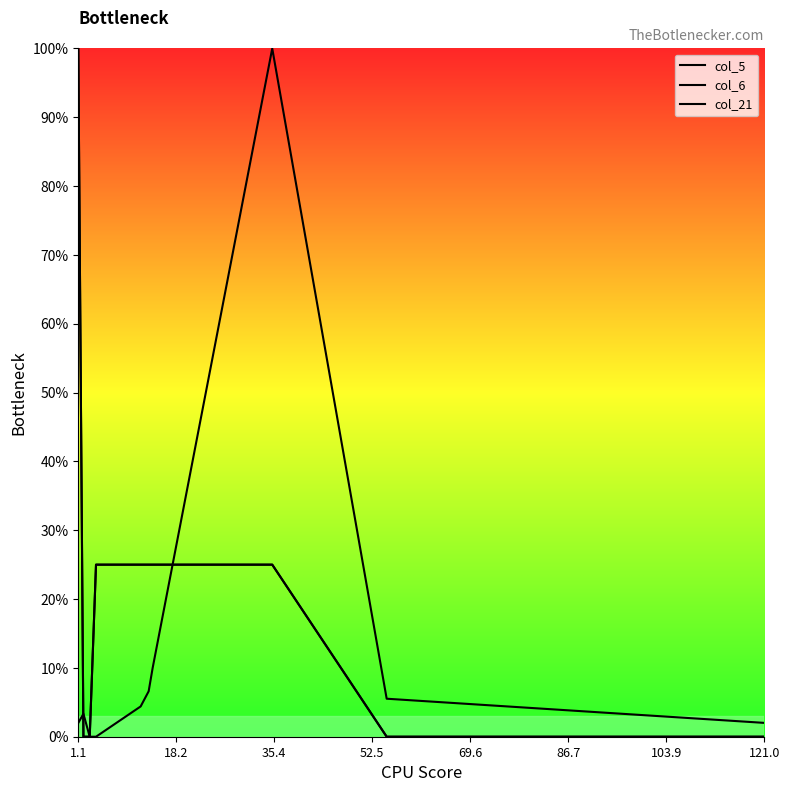

At how many categories does at least one series exceed 52?

2